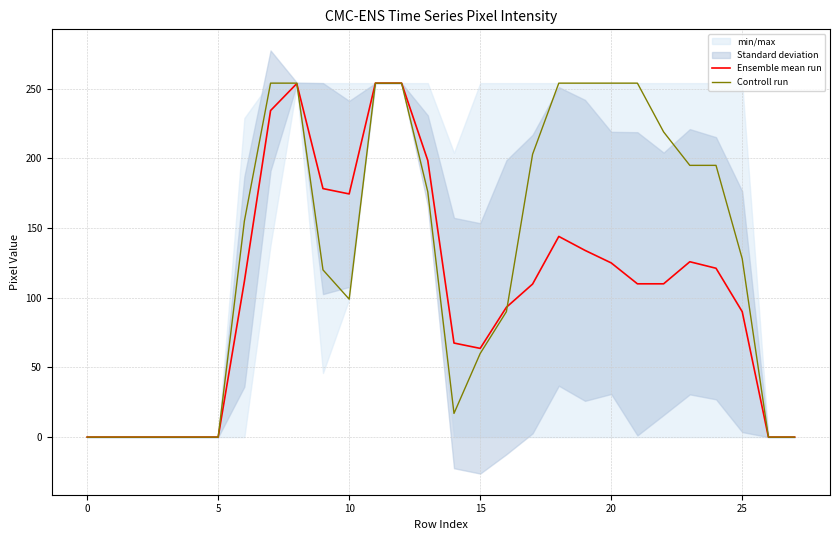

Which series has the largest total across all categories?

Controll run